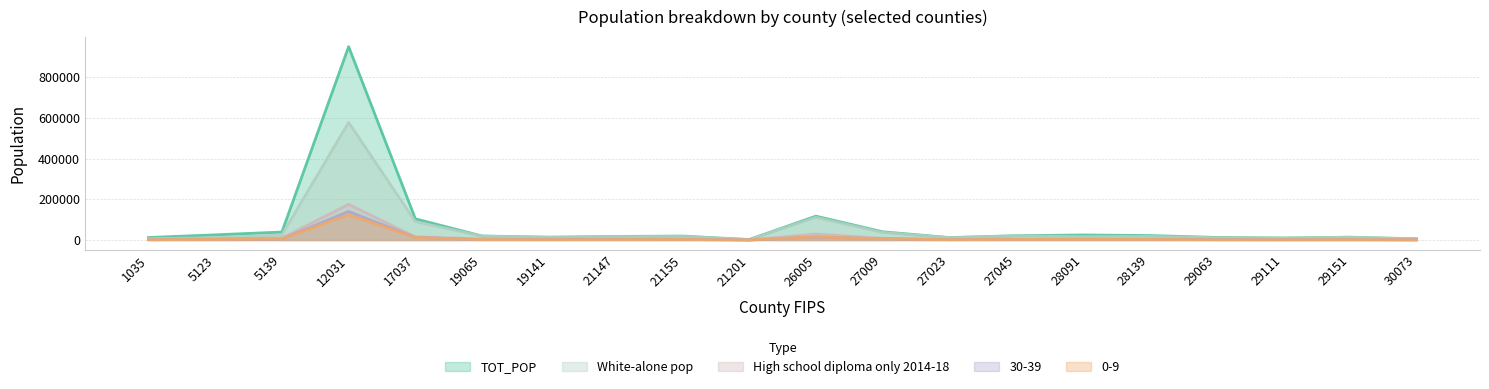

What is the spread (max minus min) of values at 29063?

11437